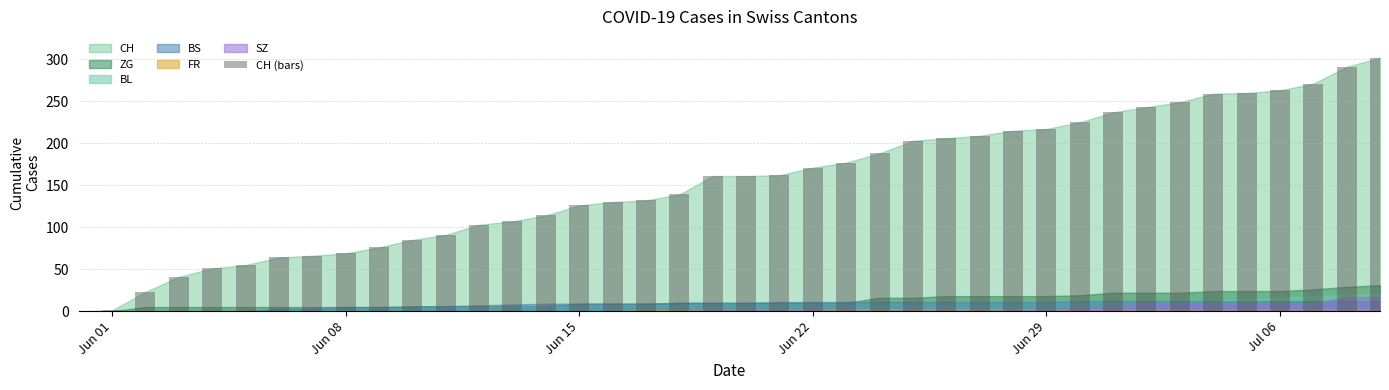

What is the sum of all values?

6143